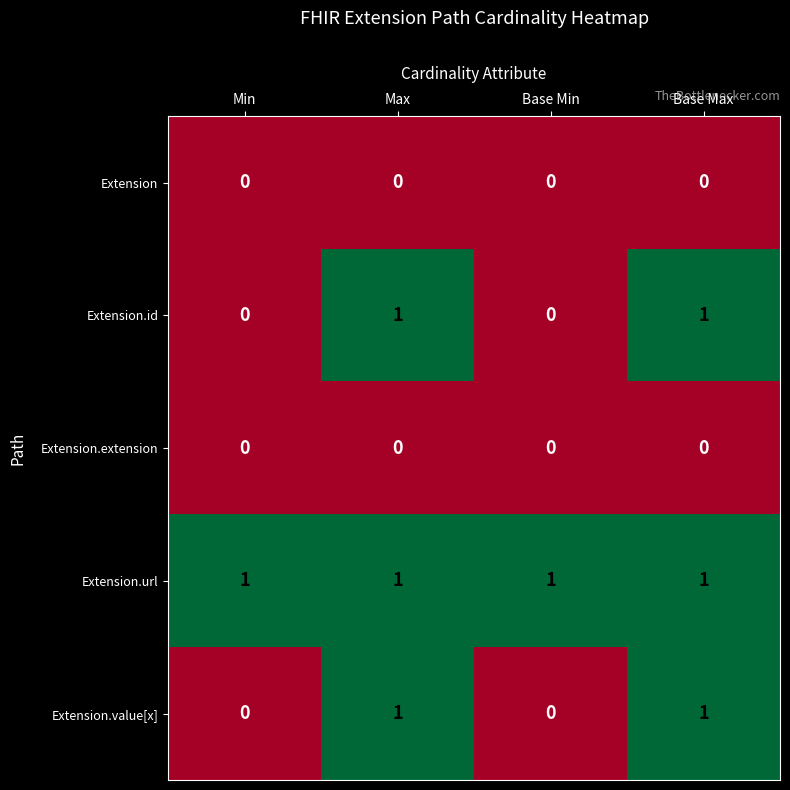

The value of Extension.extension at Max is 0. True or false?

True